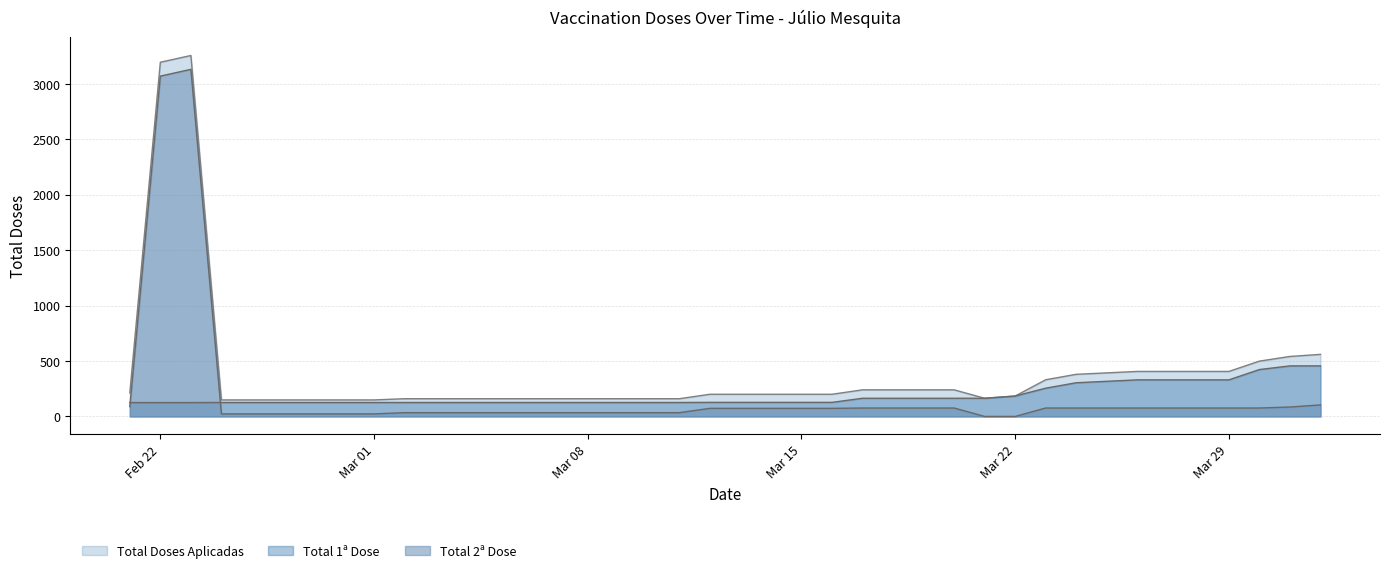

What is the difference between the second highest and second lowest values in the Total 1a Dose series?

331